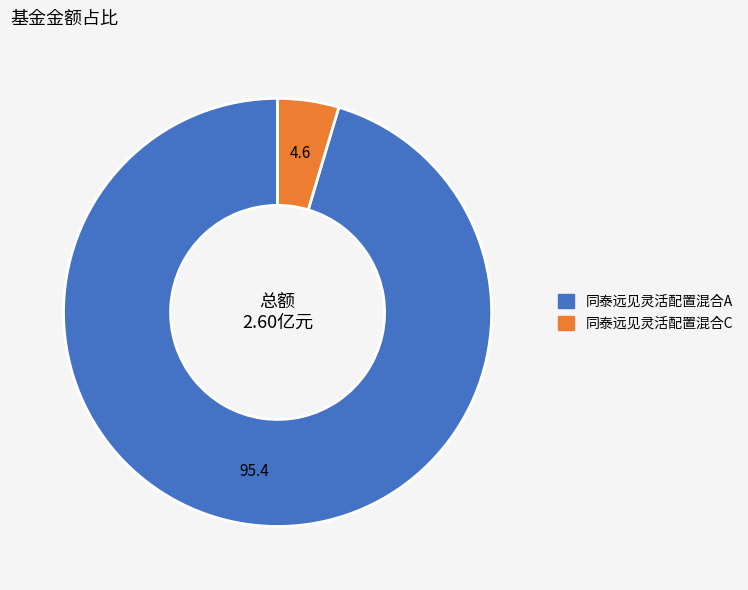

Combined, do 同泰远见灵活配置混合A and 同泰远见灵活配置混合C account for over 50%?

Yes